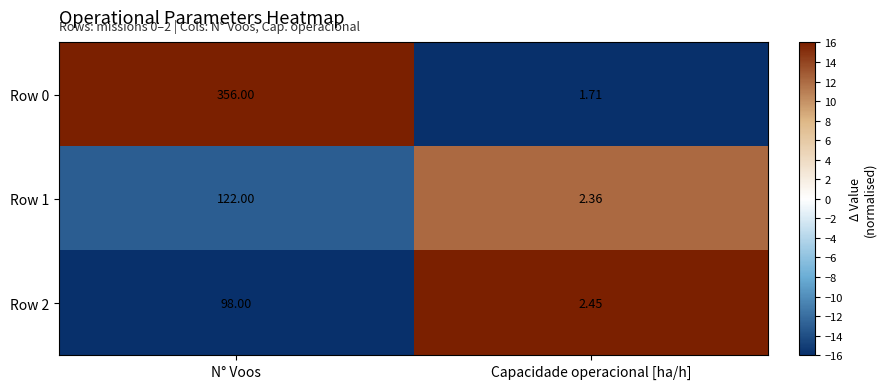

Which series has the widest spread of values?

Row 0